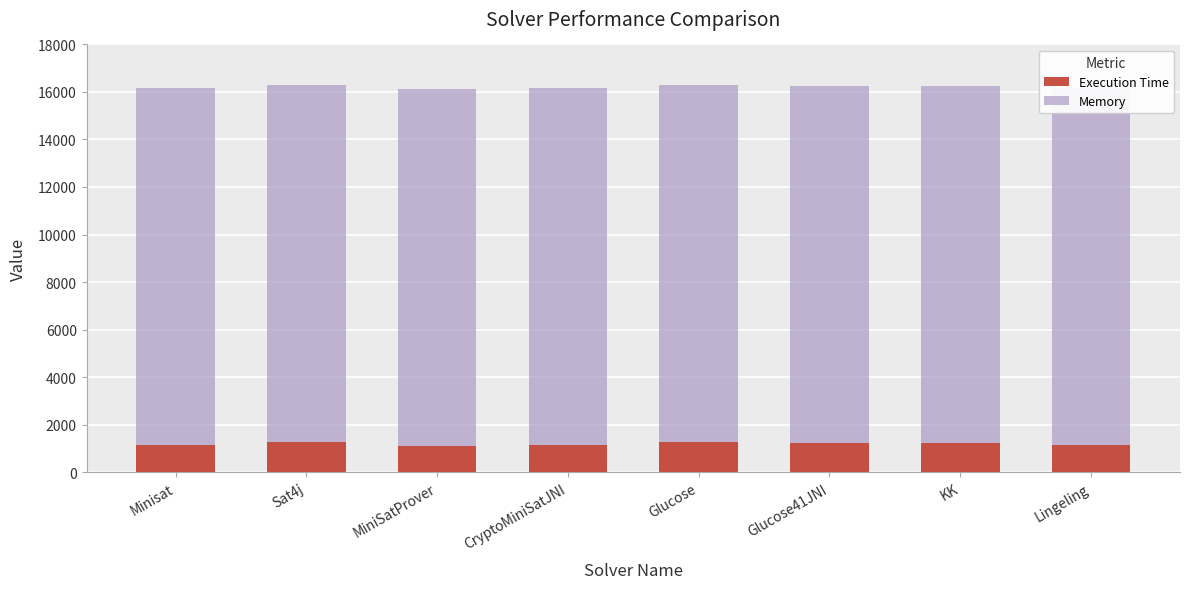

Where does the Execution Time series first go above 1236?

Sat4j